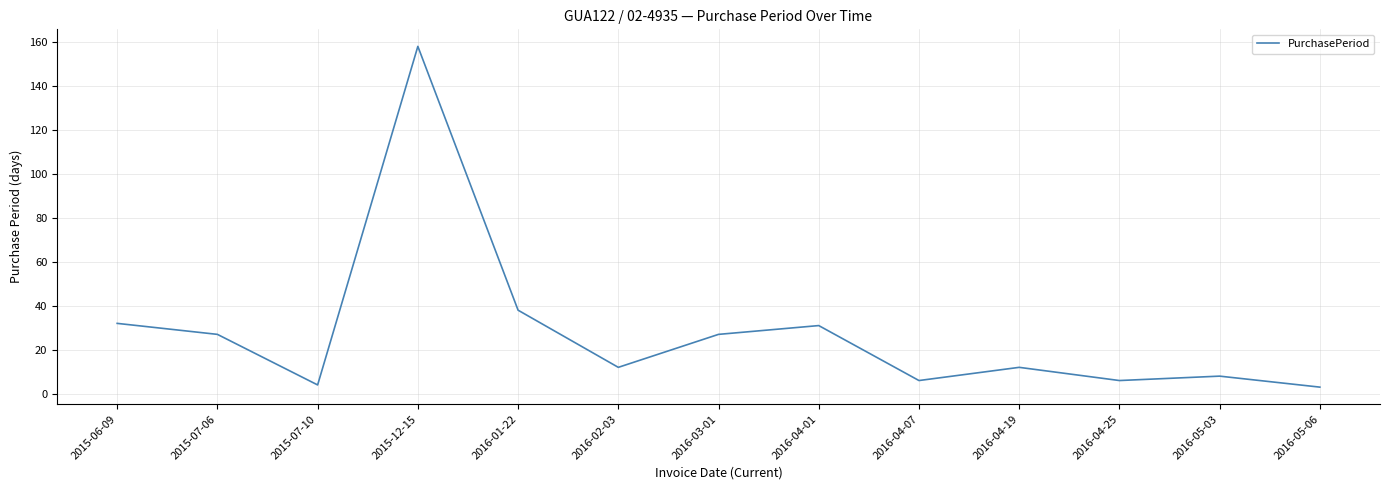

What is the sum of the values at 2016-05-03 and 2016-04-25?

14